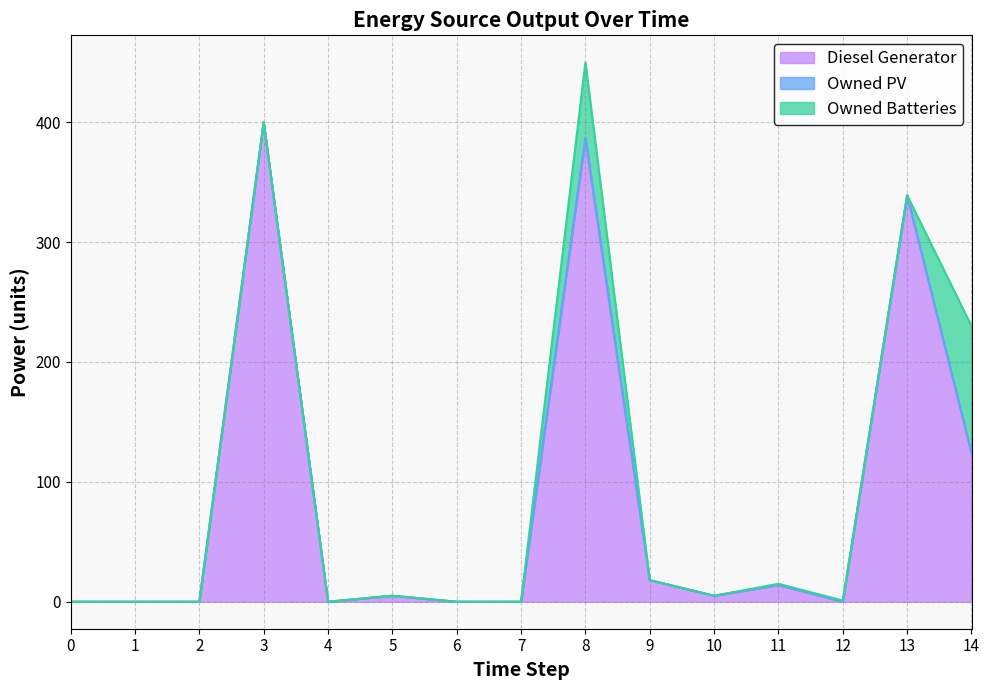

What is the average value of the Owned Batteries series?

11.4